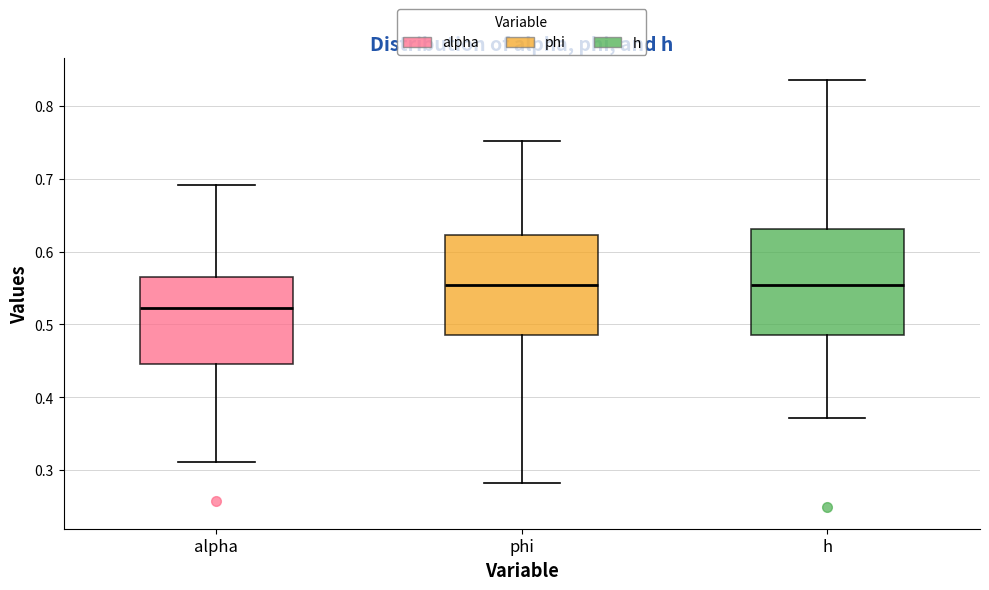

Where does the lower whisker of the box for alpha end on the y-axis? The values are not printed on the chart, so give them approximately, as read against the axis.

0.31